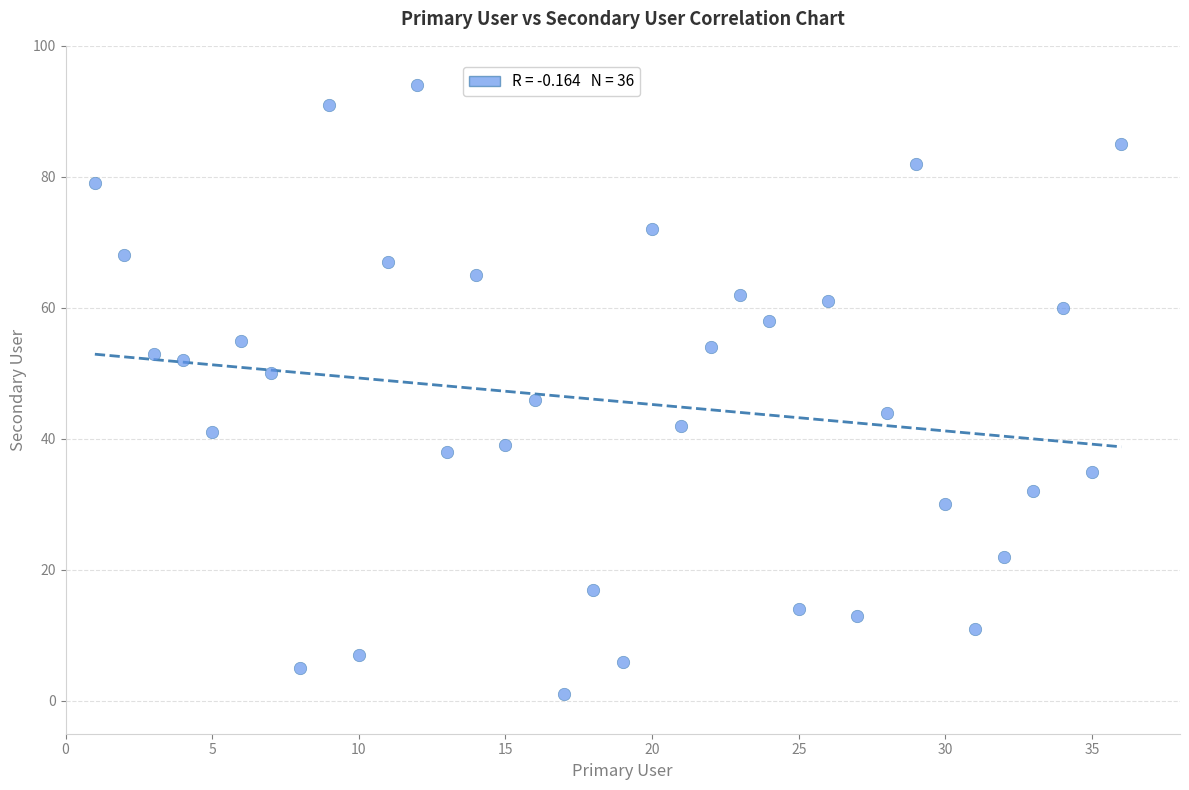

What is the range of X values (max minus min)?

35